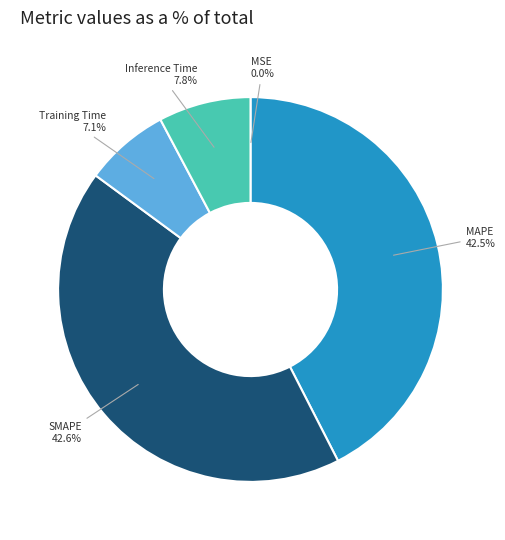

What percentage is the Training Time slice, to the nearest percent?

7%